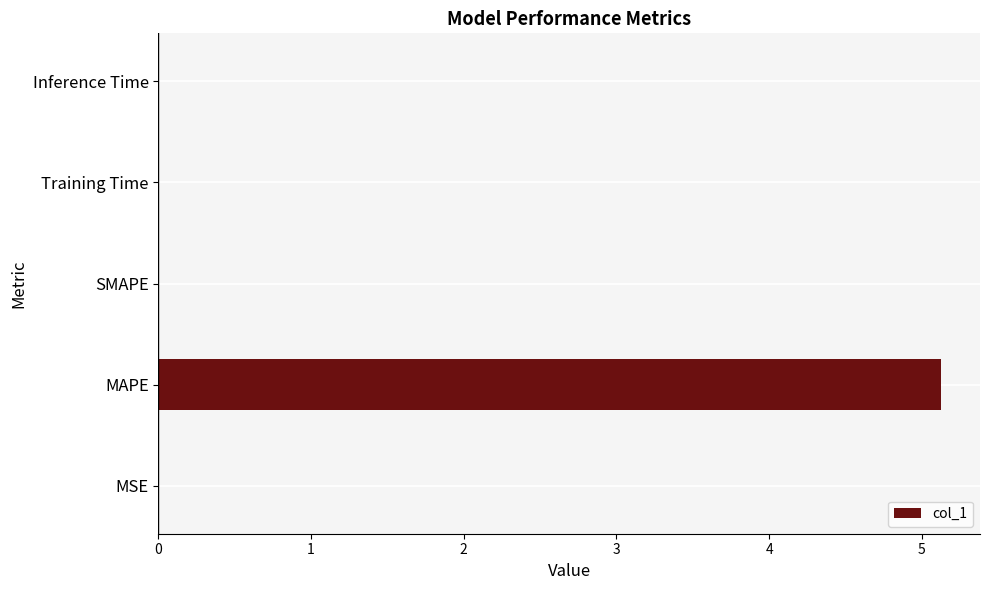

What is the greatest value displayed?

5.1